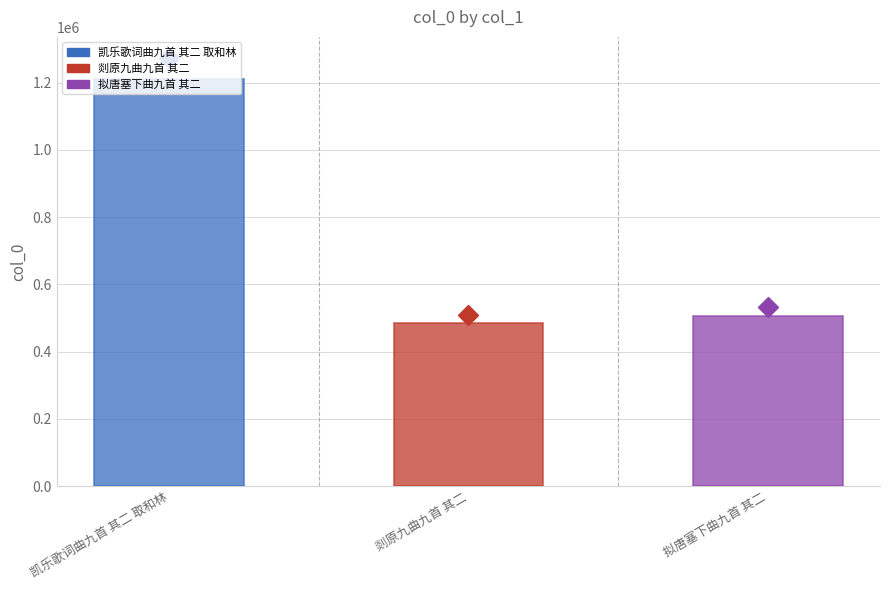

Which has a higher value, 剡原九曲九首 其二 or 凯乐歌词曲九首 其二 取和林?

凯乐歌词曲九首 其二 取和林